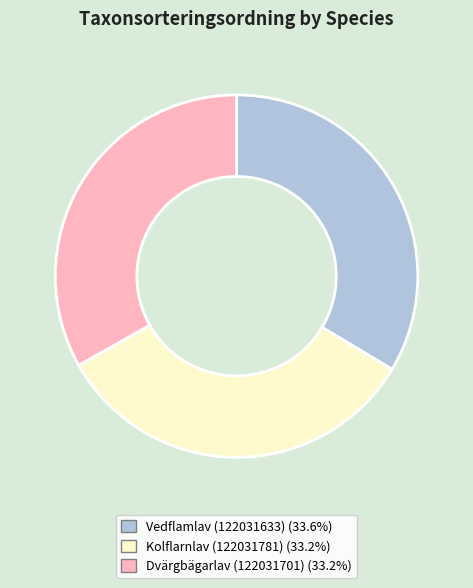

Does Kolflarnlav (122031781) represent more than half of the total?

No